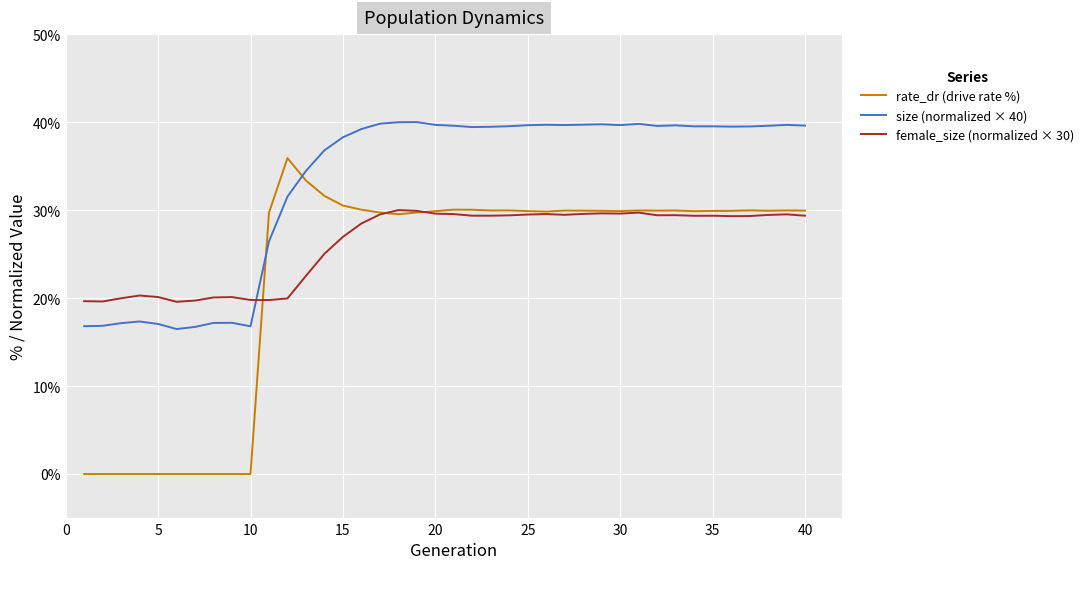

List the series in order of their peak value, lowest first.

female_size (normalized × 30), rate_dr (drive rate %), size (normalized × 40)